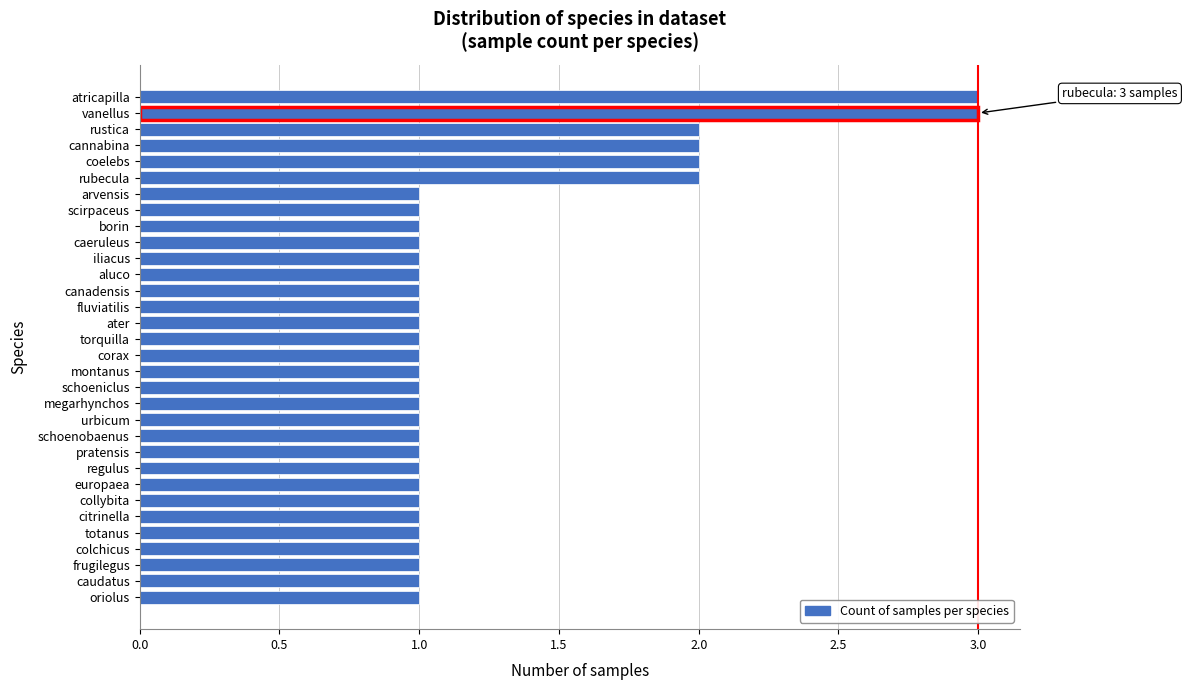

What is the change in value from coelebs to atricapilla?

+1